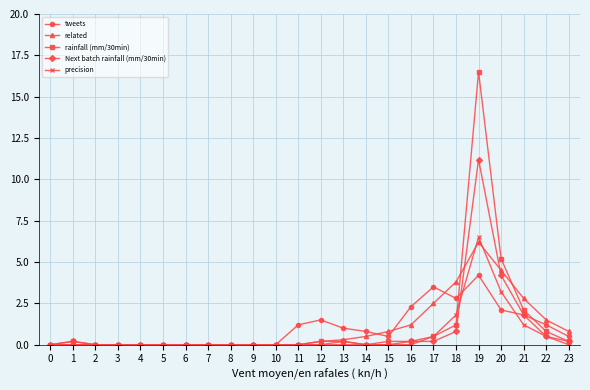

Reading left to right, list all the values displayed in this chart.

tweets: 0.0	0.0	0.0	0.0	0.0	0.0	0.0	0.0	0.0	0.0	0.0	1.2	1.5	1.0	0.8	0.5	2.3	3.5	2.8	4.2	2.1	1.8	1.2	0.5
related: 0.0	0.0	0.0	0.0	0.0	0.0	0.0	0.0	0.0	0.0	0.0	0.0	0.2	0.3	0.5	0.8	1.2	2.5	3.8	6.2	4.5	2.8	1.5	0.8
rainfall (mm/30min): 0.0	0.2	0.0	0.0	0.0	0.0	0.0	0.0	0.0	0.0	0.0	0.0	0.2	0.2	0.0	0.2	0.2	0.5	1.2	16.5	5.2	2.1	0.8	0.2
Next batch rainfall (mm/30min): 0.0	0.2	0.0	0.0	0.0	0.0	0.0	0.0	0.0	0.0	0.0	0.0	0.0	0.2	0.0	0.0	0.2	0.2	0.8	11.2	4.2	1.8	0.5	0.2
precision: 0.0	0.0	0.0	0.0	0.0	0.0	0.0	0.0	0.0	0.0	0.0	0.0	0.0	0.0	0.0	0.0	0.0	0.5	1.8	6.5	3.2	1.2	0.5	0.0